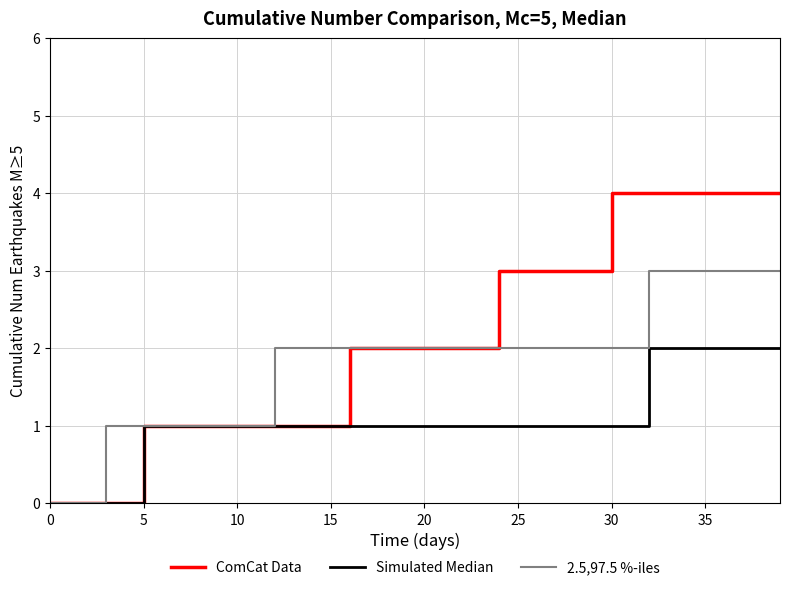

What is the maximum value for 2.5,97.5 %-iles?

3